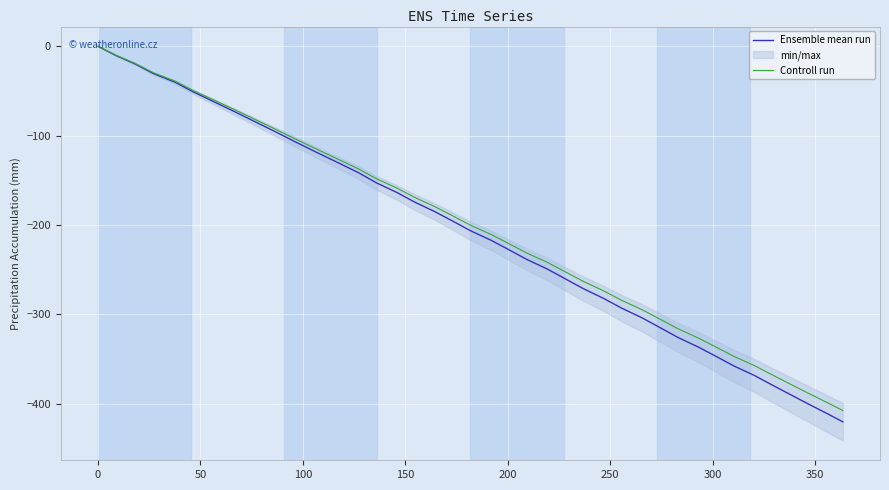

What is the minimum value for Ensemble mean run?

-420.2